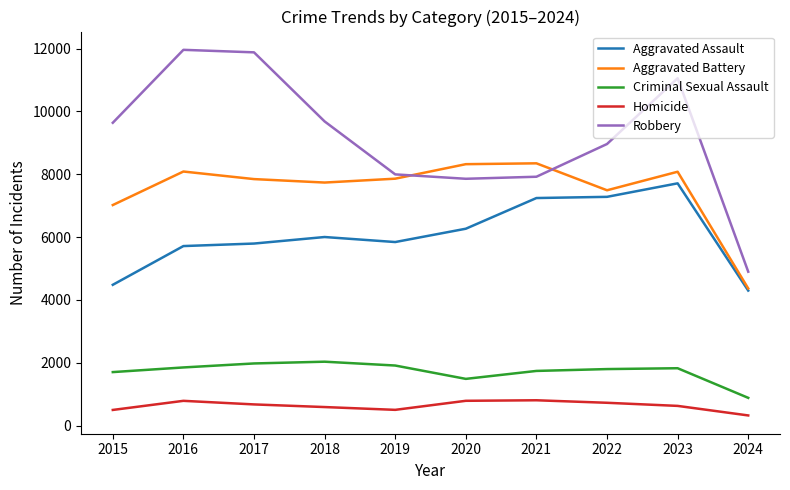

What is the sum of the Aggravated Assault values at 2017 and 2018?

11794